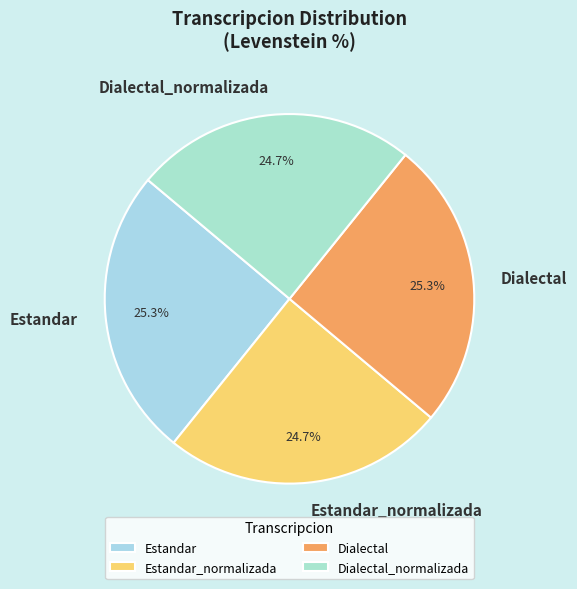

Between Dialectal_normalizada and Dialectal, which is larger?

Dialectal